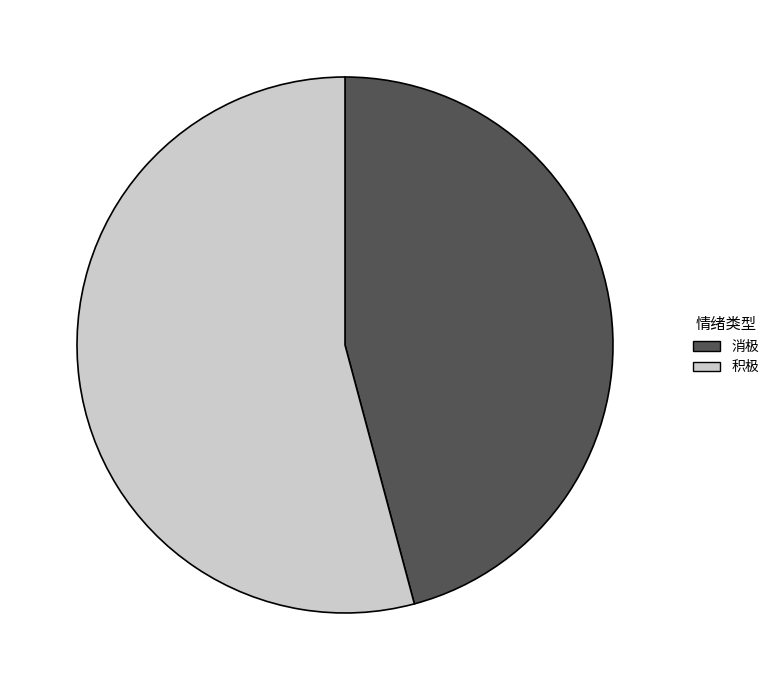

Is it true that 积极 is 62% of the pie?

False